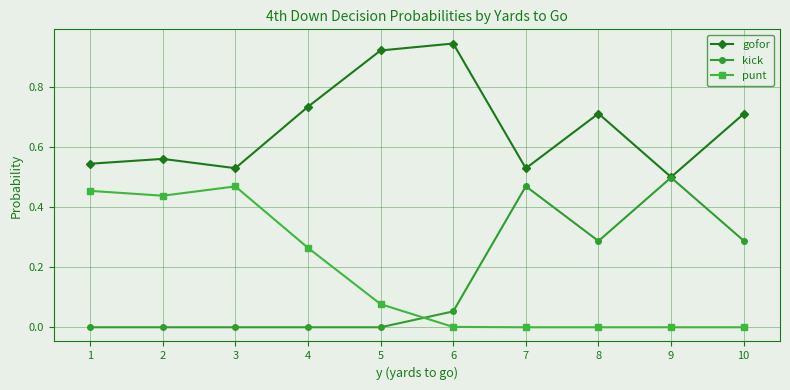

Which series has the largest total across all categories?

gofor